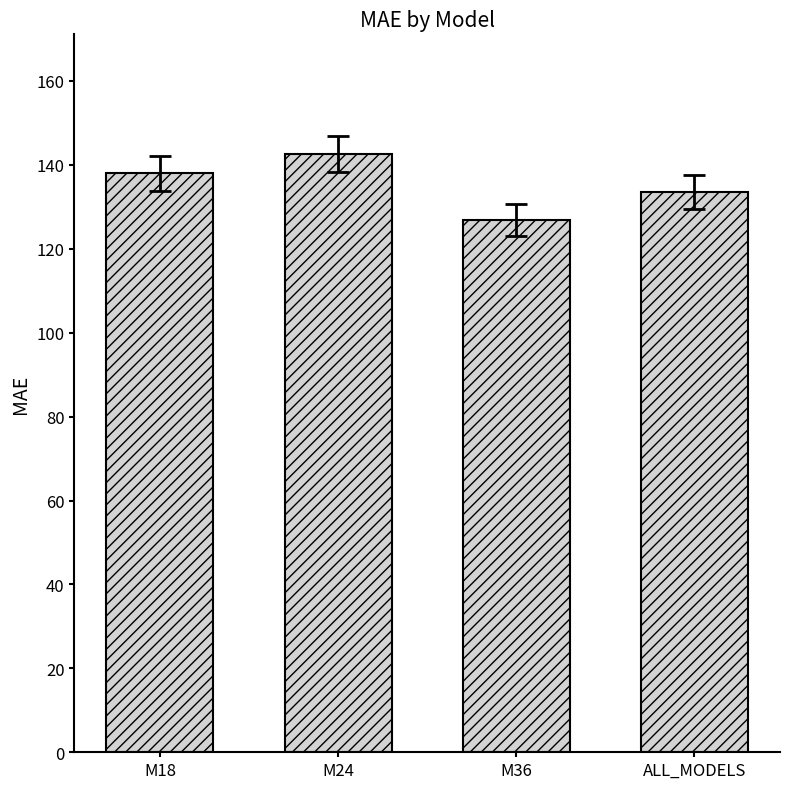

The value at M36 is 126.9. True or false?

True